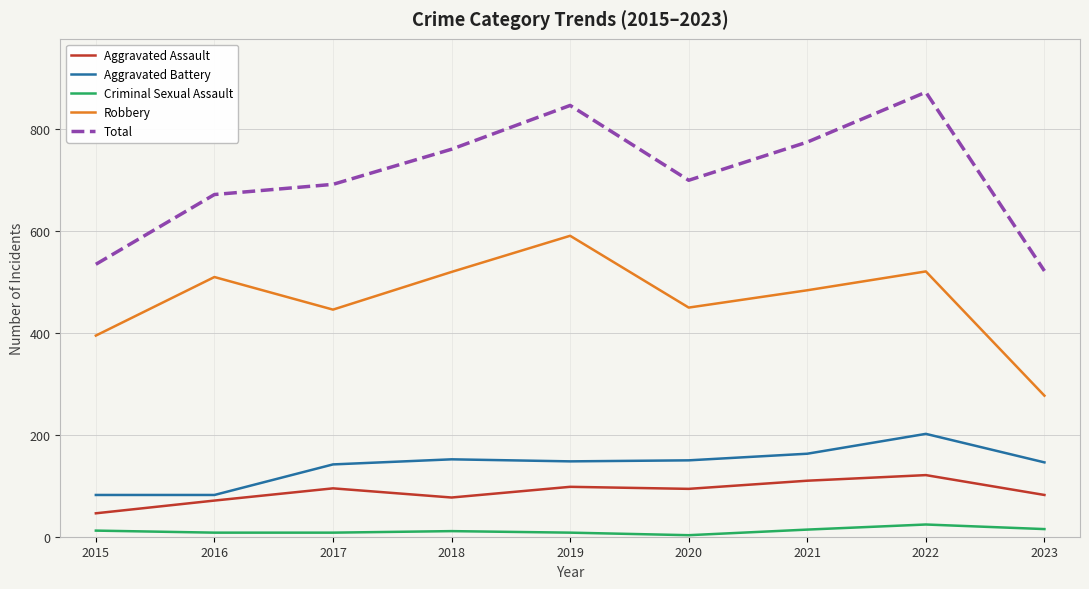

Is it true that Aggravated Battery equals 44 at 2018?

False